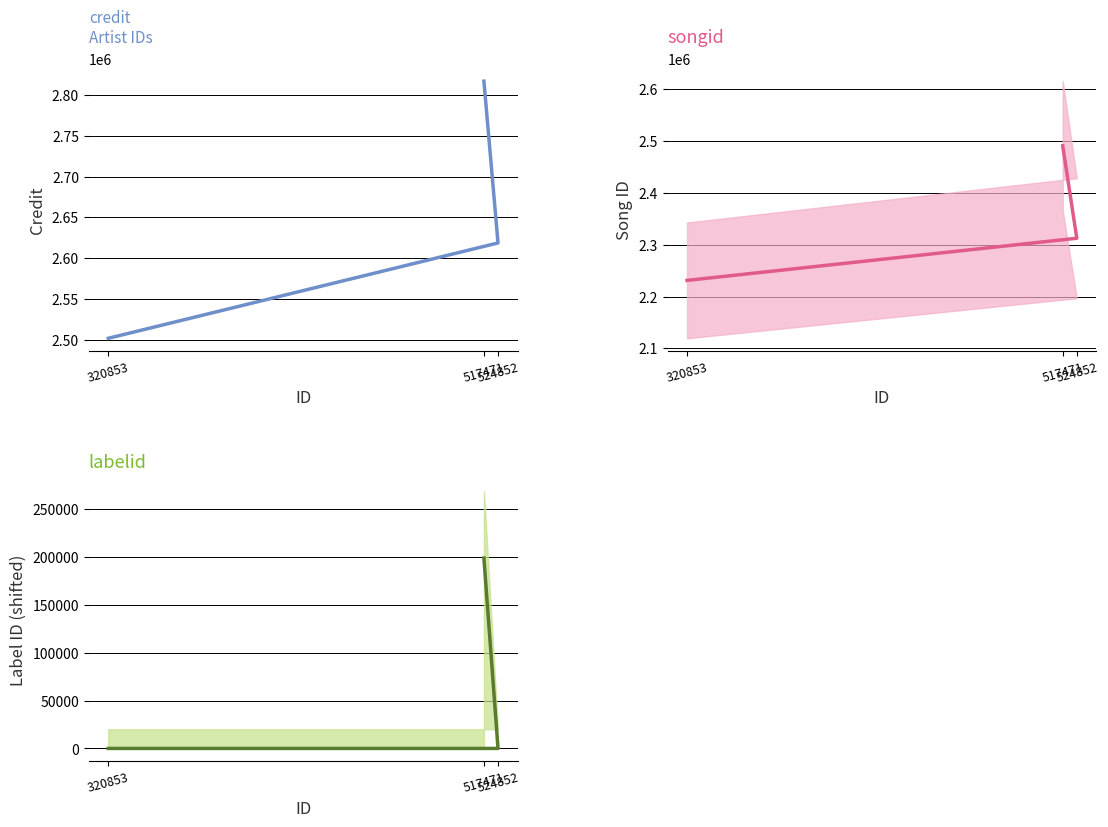

Count the labelid values in the range 0 to 198621.

3